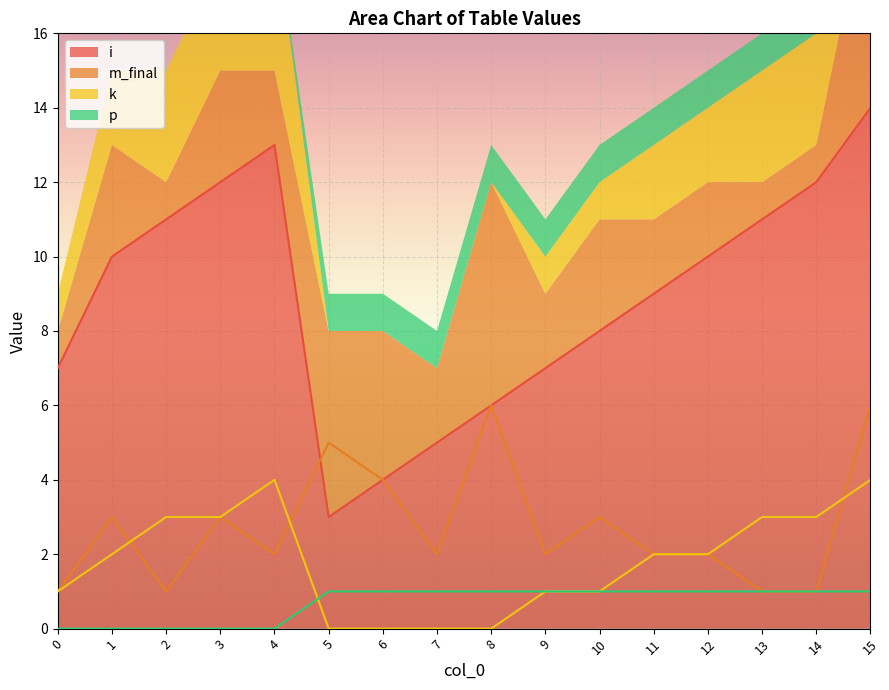

Between 6 and 3, which is larger?

3